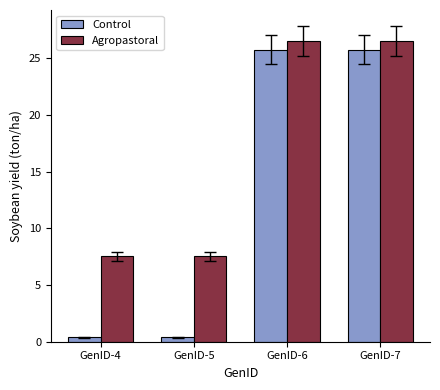

What is the total value across all series at GenID-7?

52.3